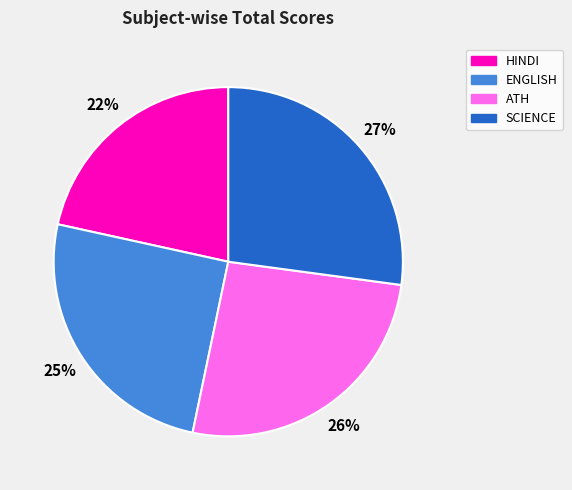

To the nearest percent, what is the average slice percentage?

25%